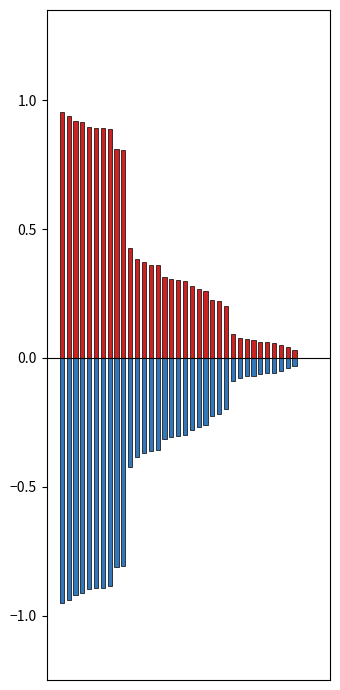

Count the number of data series in this chart.

2